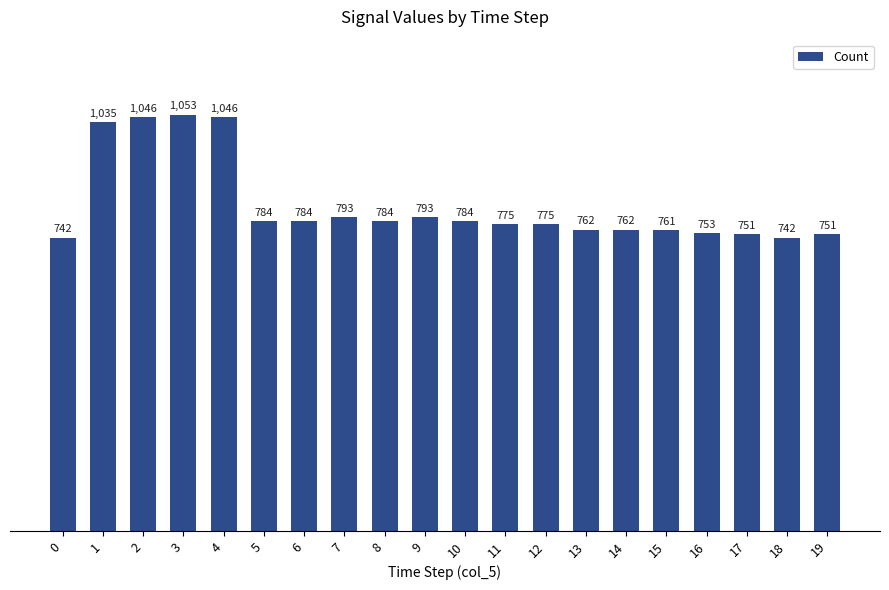

The value at 6 is 784. True or false?

True